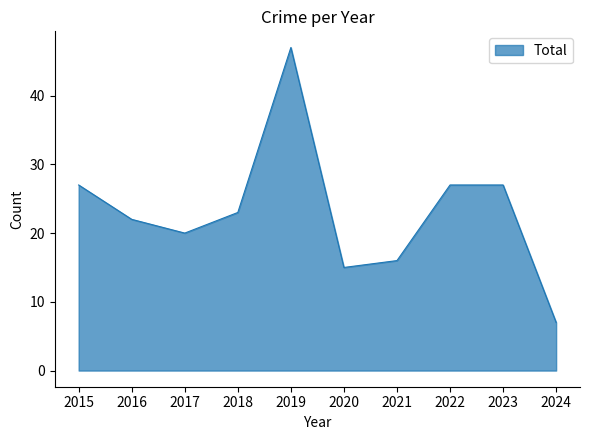

Is it true that the value at 2021 is 25?

False